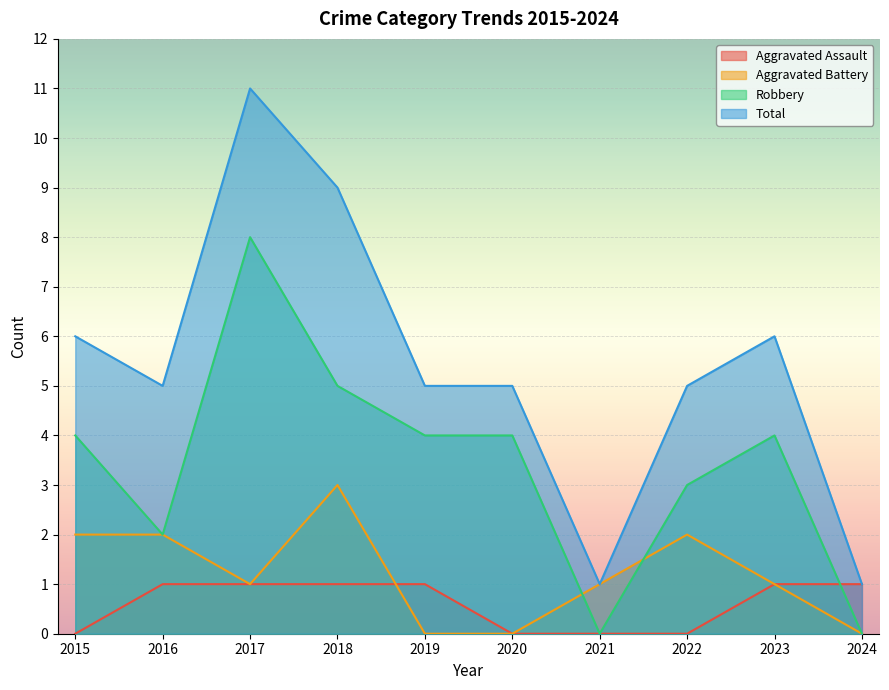

What is the maximum value for Aggravated Battery?

3